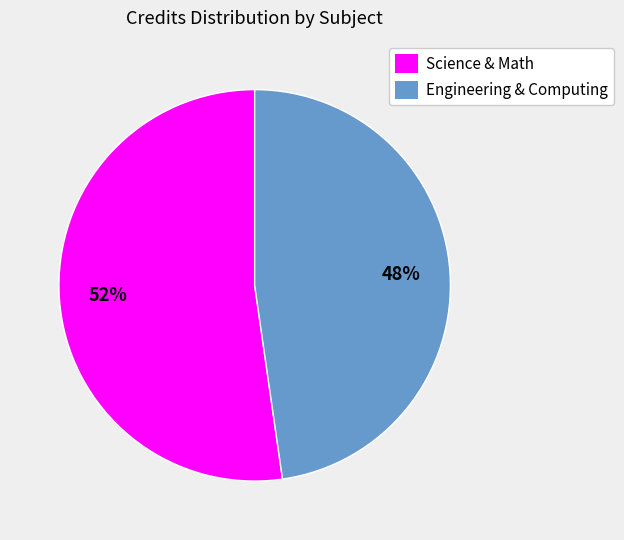

Is it true that Science & Math is 66% of the pie?

False